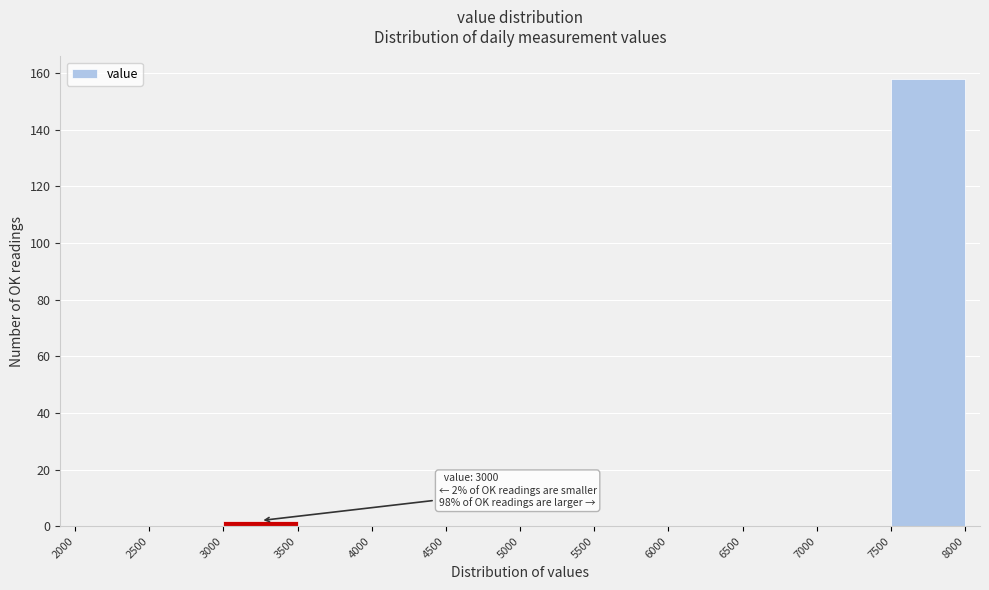

Which range on the x-axis has the tallest bar?

7500 to 8000